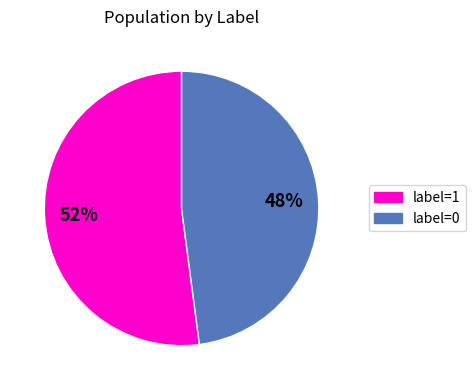

How many segments does this pie chart have?

2